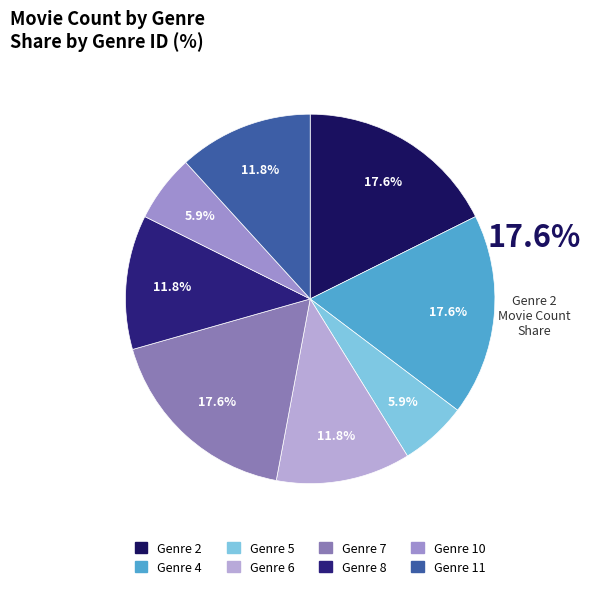

Which category has the biggest portion of the pie?

Genre 2